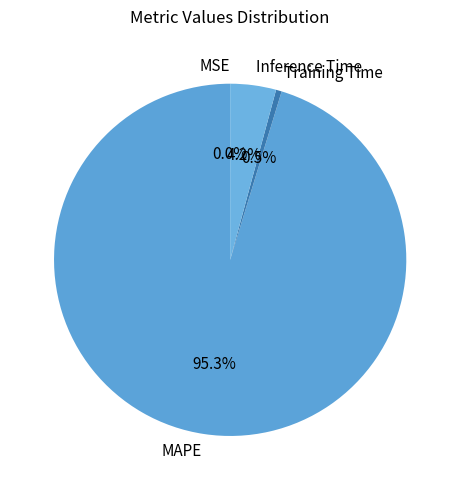

Approximately how many times larger is the value at MAPE compared to Inference Time?

22.7